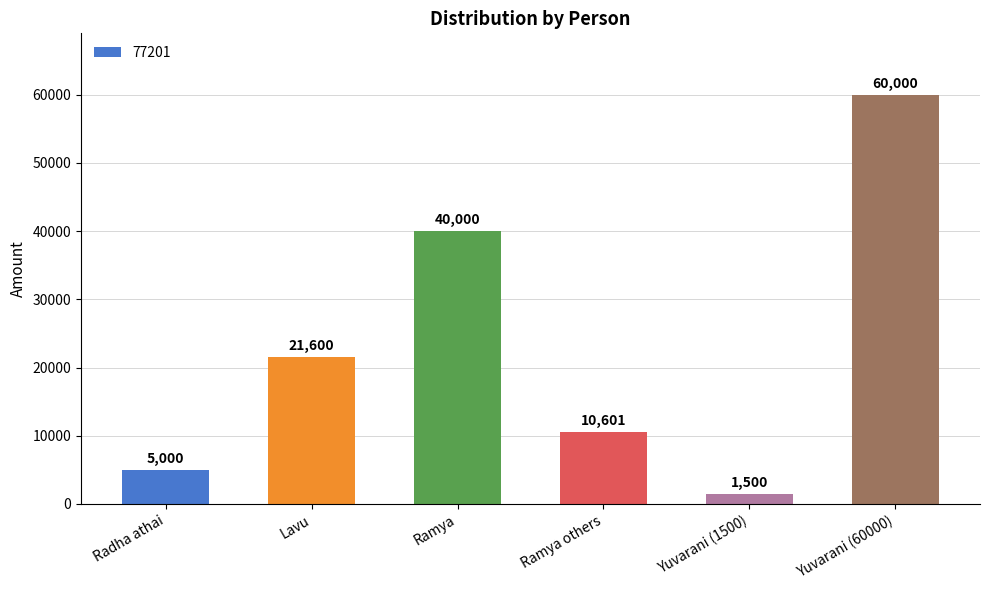

What value does the data have at Yuvarani (60000), to the nearest 50?

60000